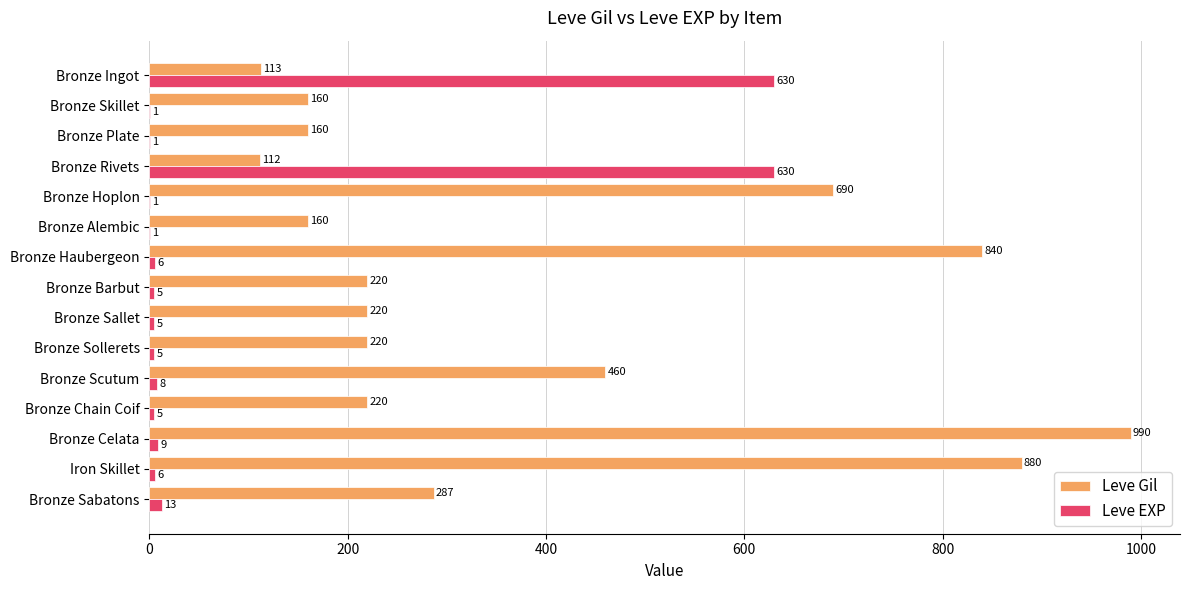

Count the number of data series in this chart.

2